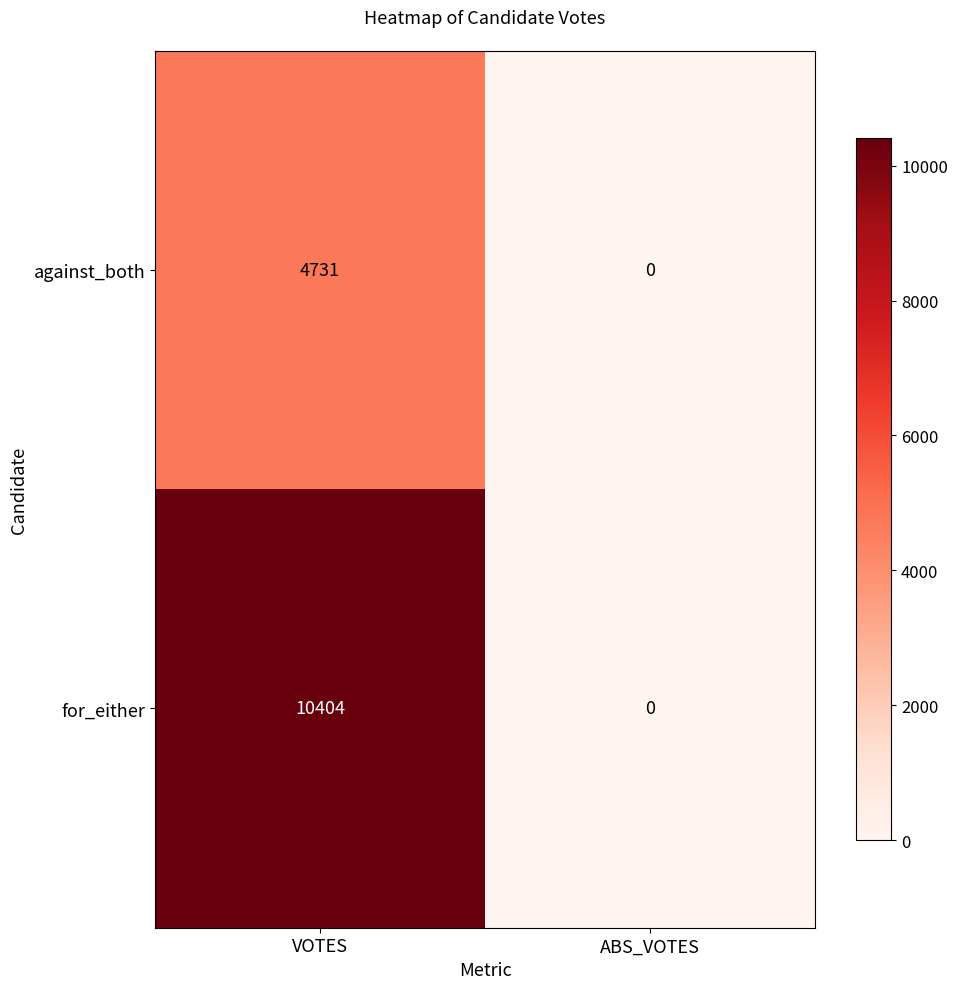

The for_either series shows 10404 at VOTES. True or false?

True